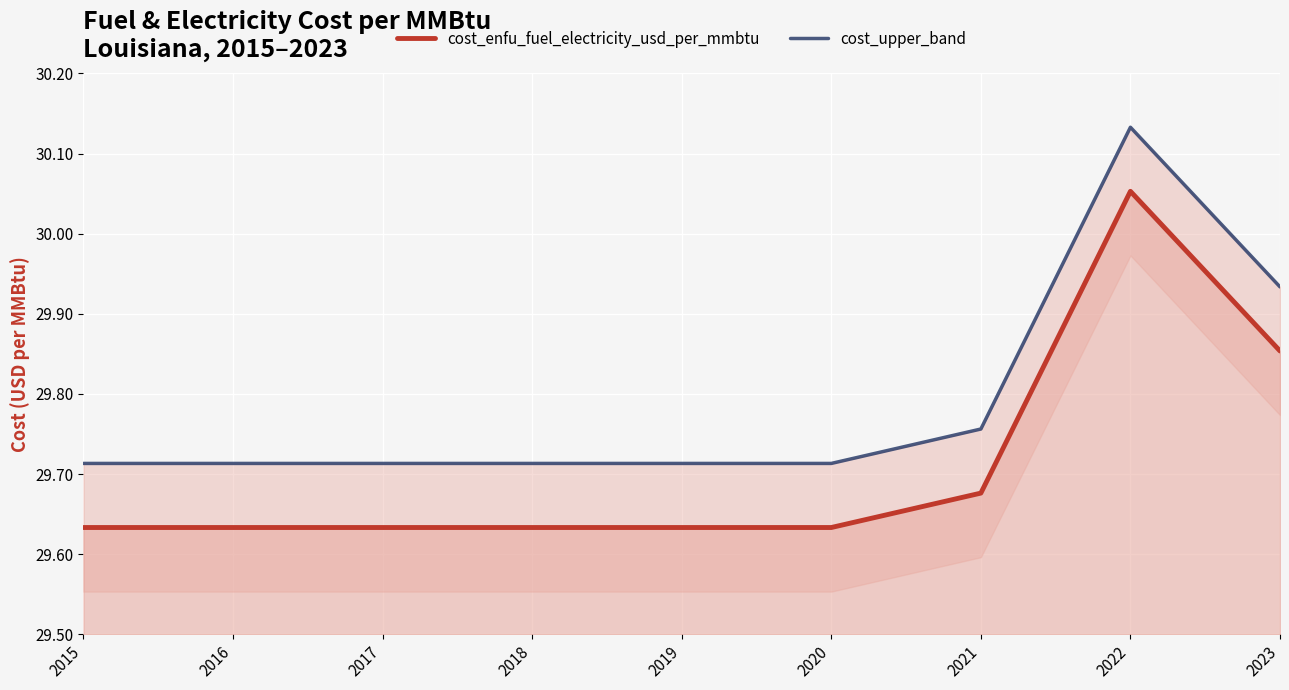

Which category has the highest value in the cost_enfu_fuel_electricity_usd_per_mmbtu series?

2022